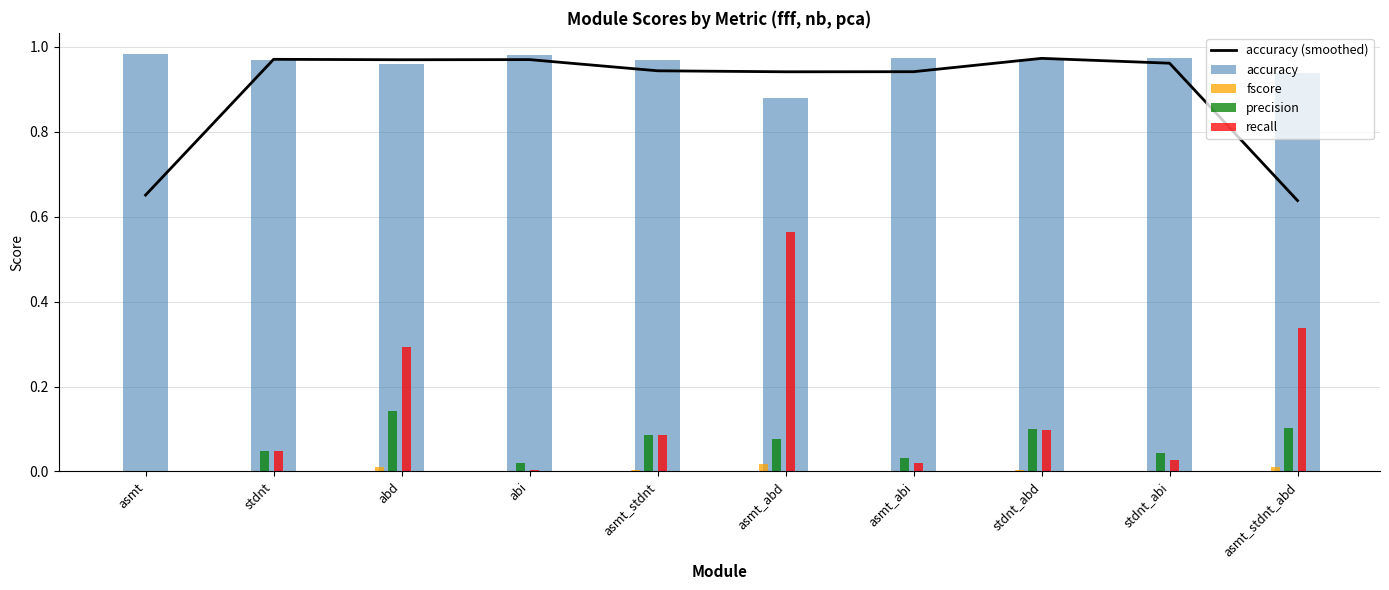

Which series has the largest total across all categories?

accuracy